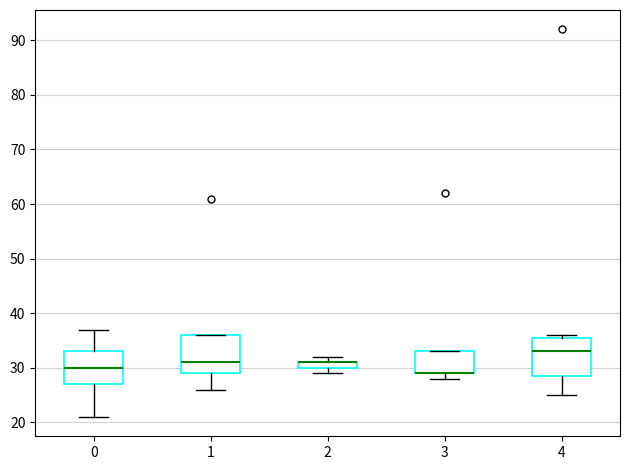

Where is the lower edge of the box at x = 3 on the y-axis? The values are not printed on the chart, so give them approximately, as read against the axis.

29